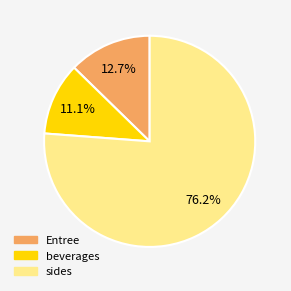

Is the sum of beverages and sides greater than half?

Yes